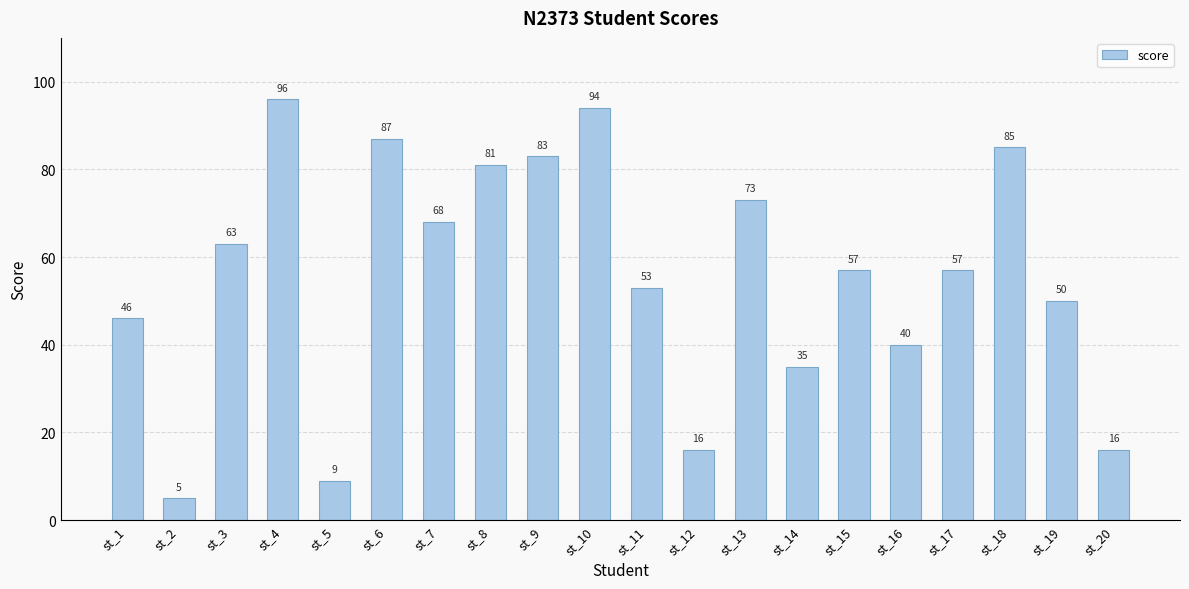

Count the number of data series in this chart.

1